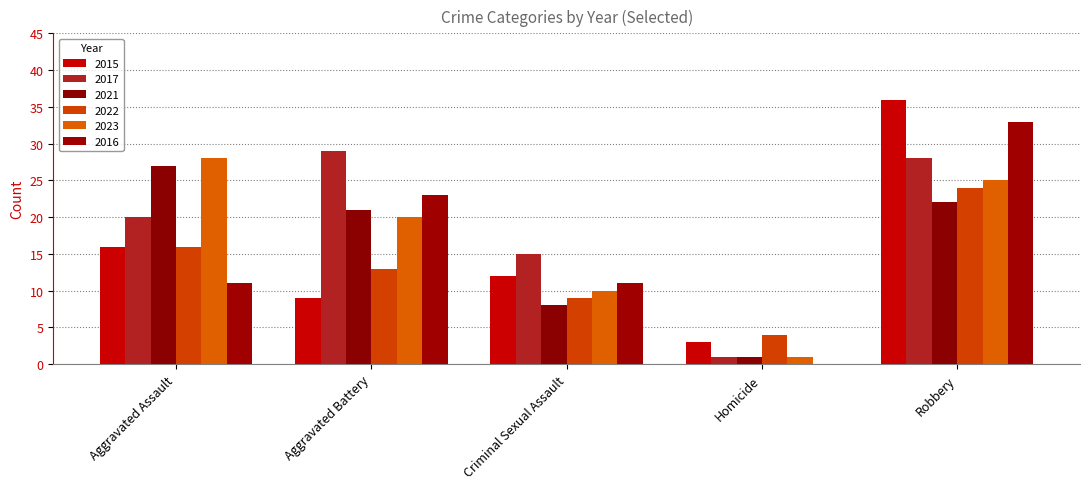

What is the spread (max minus min) of values at Criminal Sexual Assault?

7